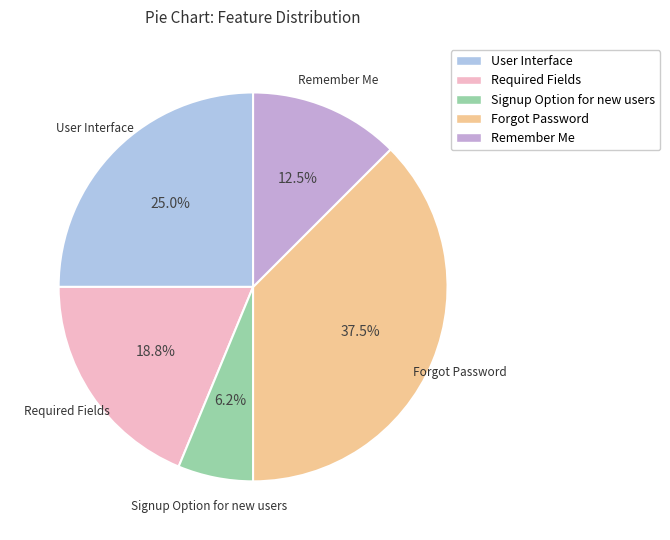

Which category has the smallest portion of the pie?

Signup Option for new users